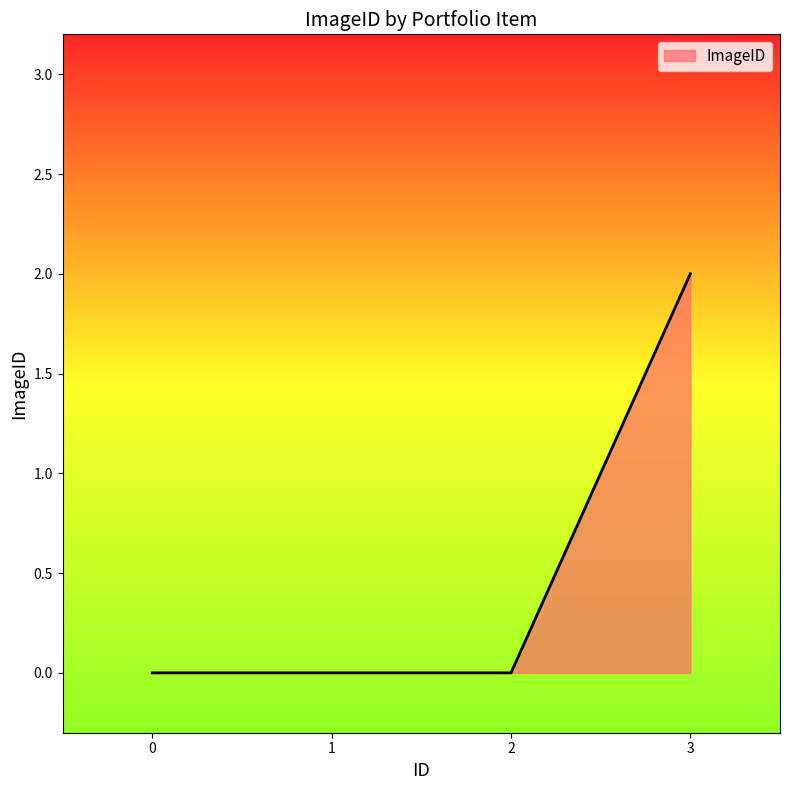

How many distinct data groups are displayed?

1